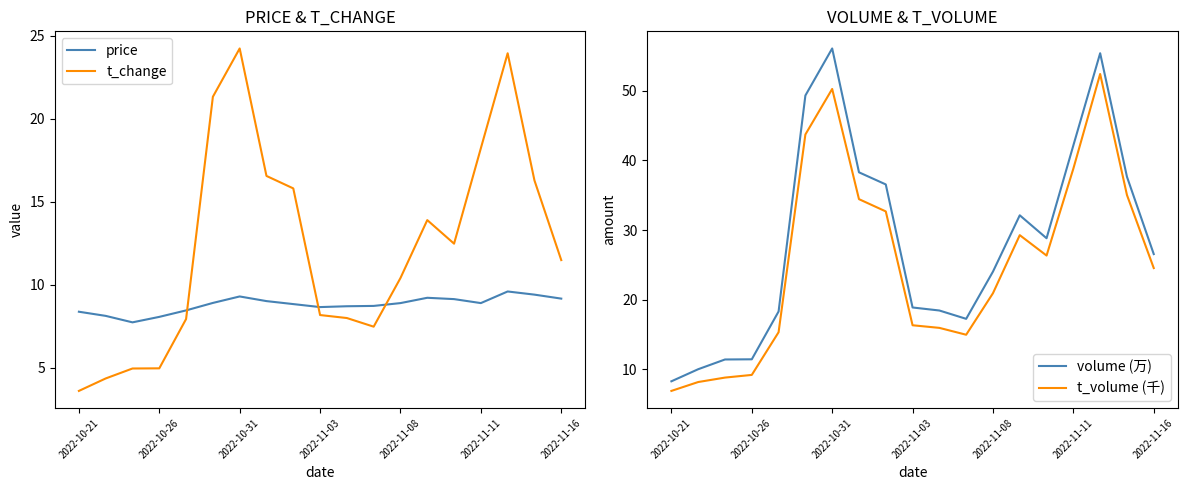

Does the chart display data point markers on the line(s)?

No